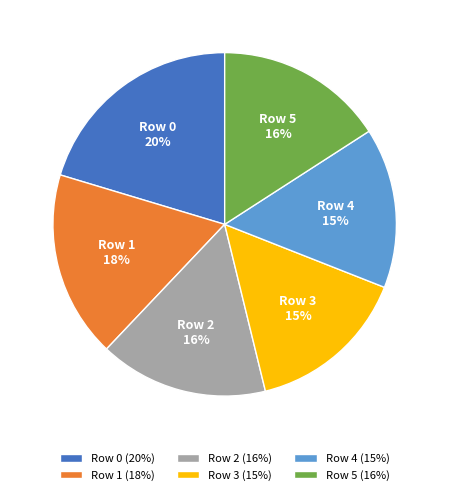

Approximately how many times larger is the value at Row 5 compared to Row 2?

1.0